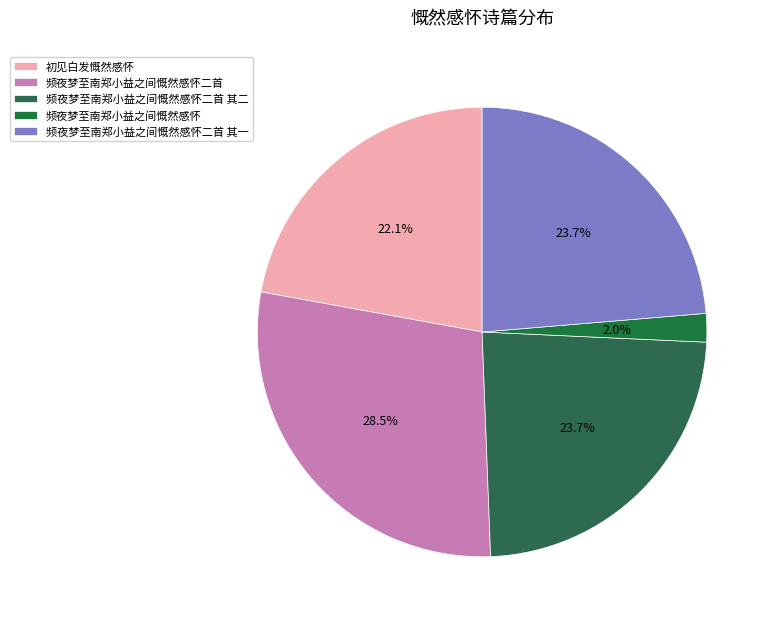

What is the smallest slice in the pie chart?

频夜梦至南郑小益之间慨然感怀